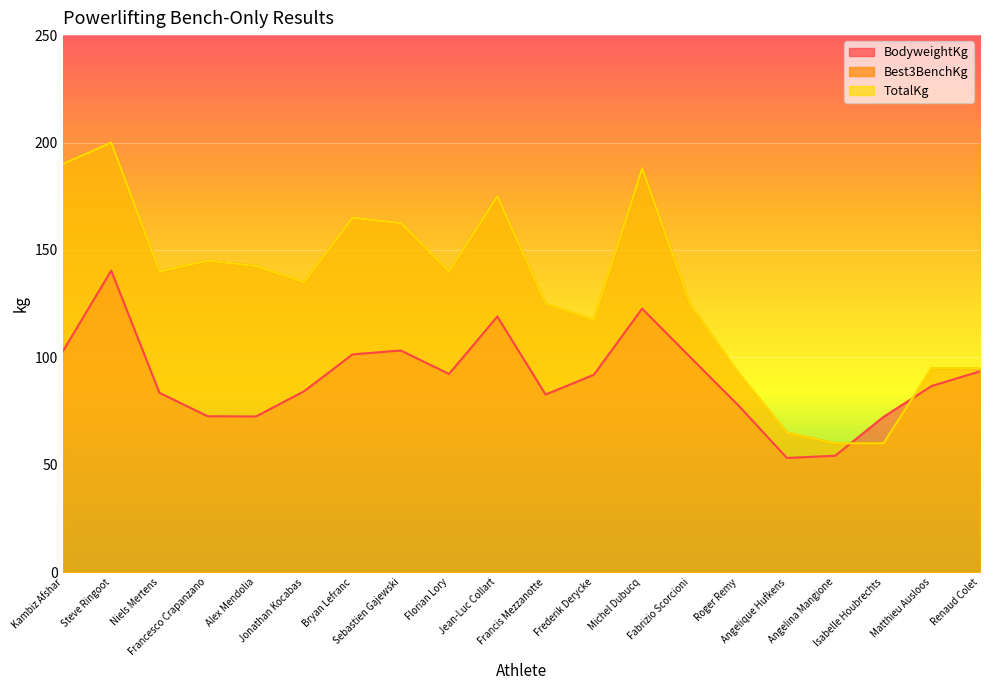

What is the difference between the second highest and minimum values in the Best3BenchKg series?

130.0